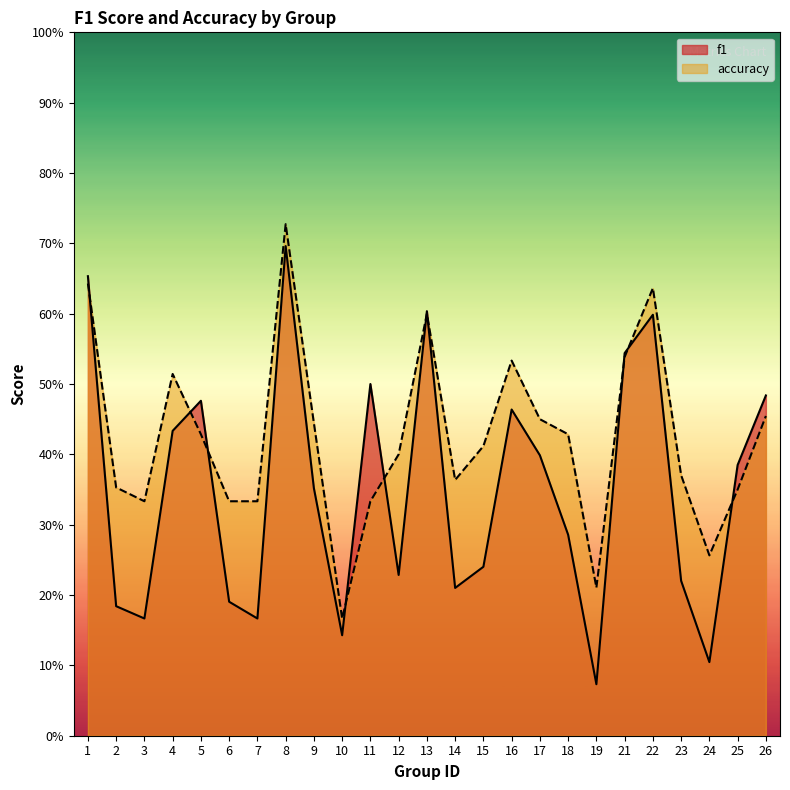

List the labels in order of f1 value, smallest first.

19, 24, 10, 3, 7, 2, 6, 14, 23, 12, 15, 18, 9, 25, 17, 4, 16, 5, 26, 11, 21, 22, 13, 1, 8